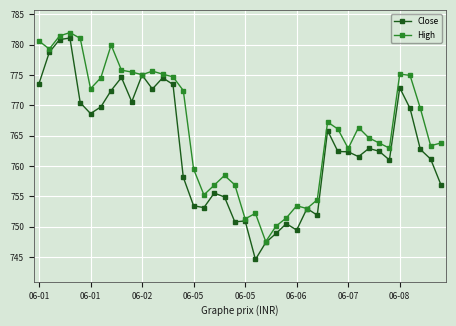

True or false: Close has more than 1 interior local peaks.

True